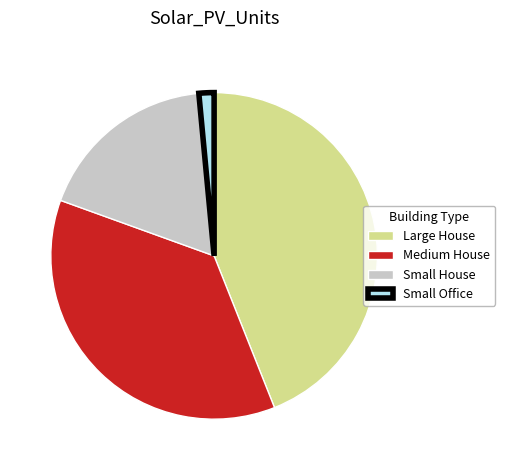

Is there a majority slice in this chart?

No